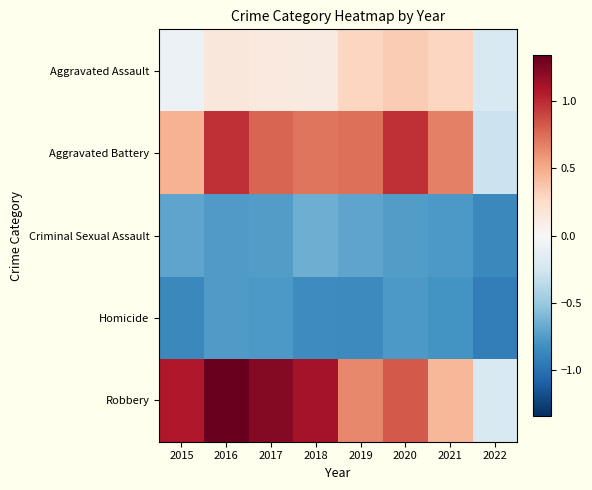

Which has a higher value, 2022 or 2017?

2017